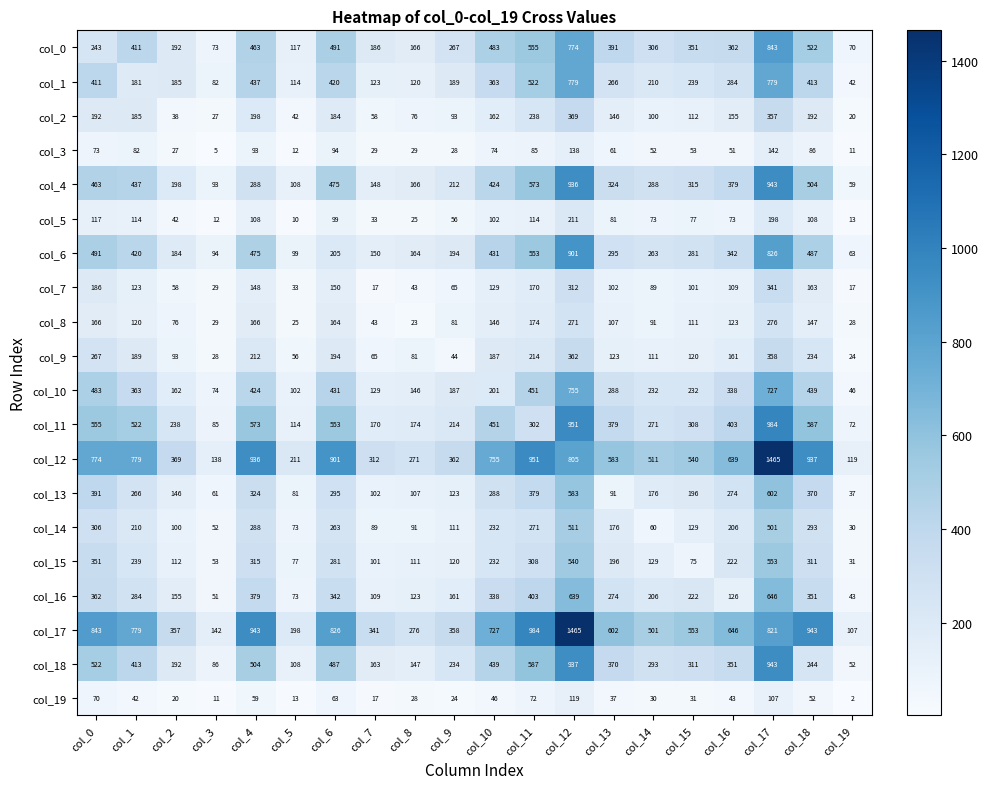

How many distinct data groups are displayed?

20